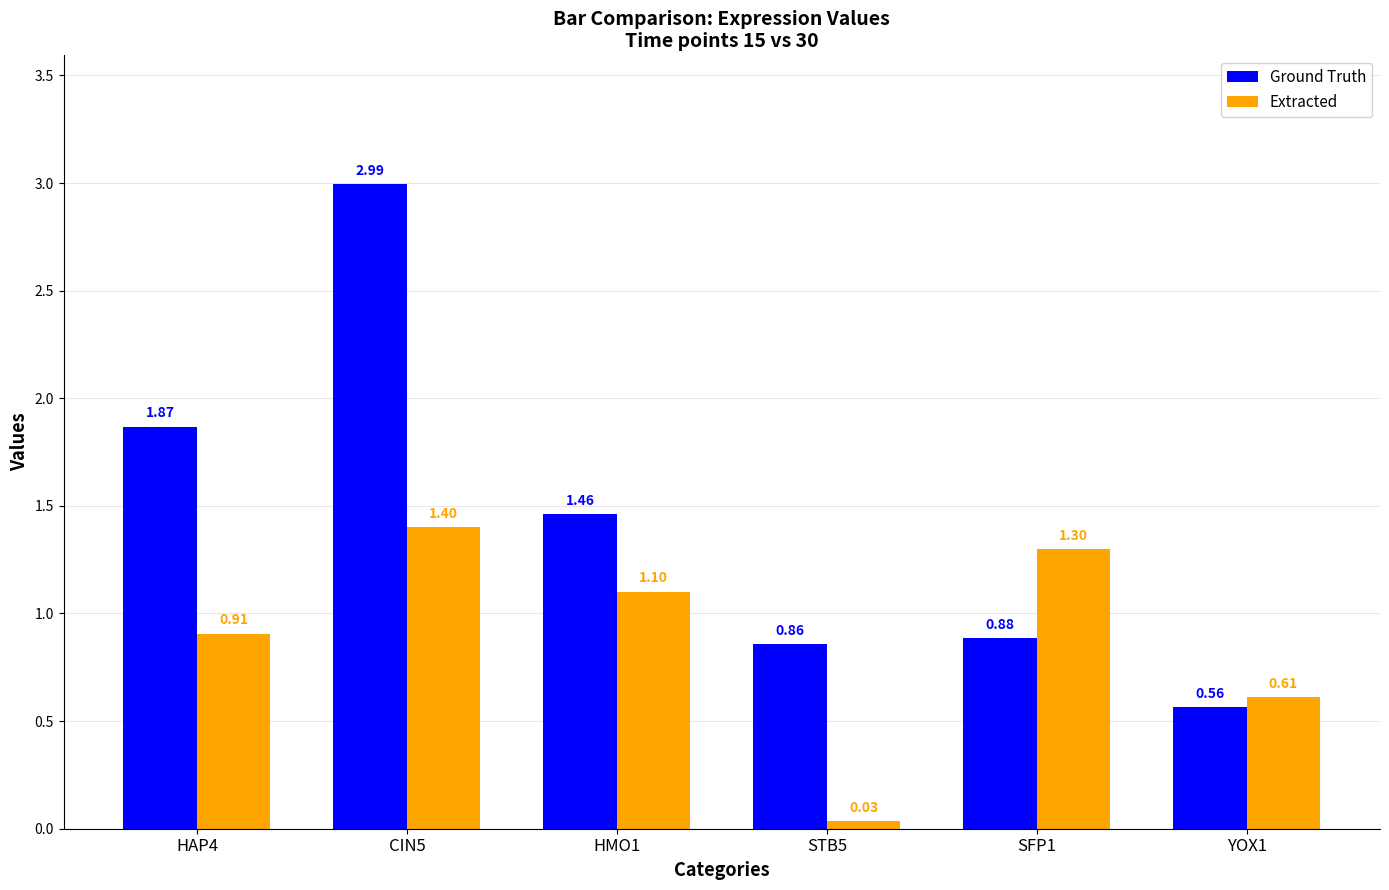

At which label is Extracted closest to 0?

STB5